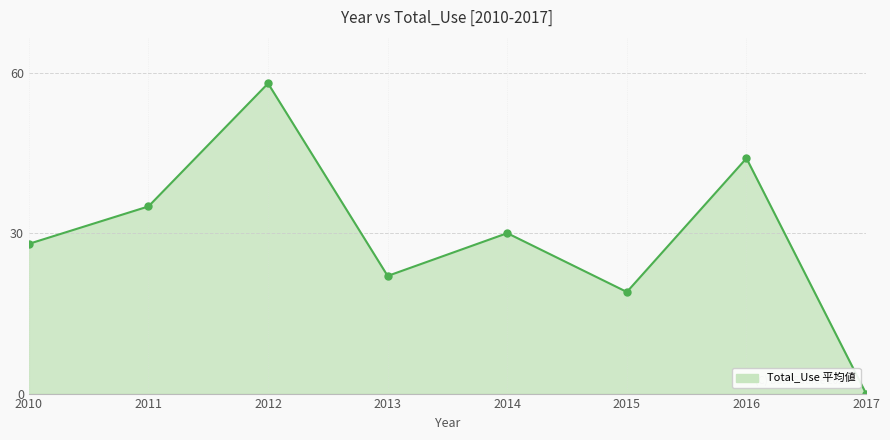

True or false: the data shows 18 at 2016.

False